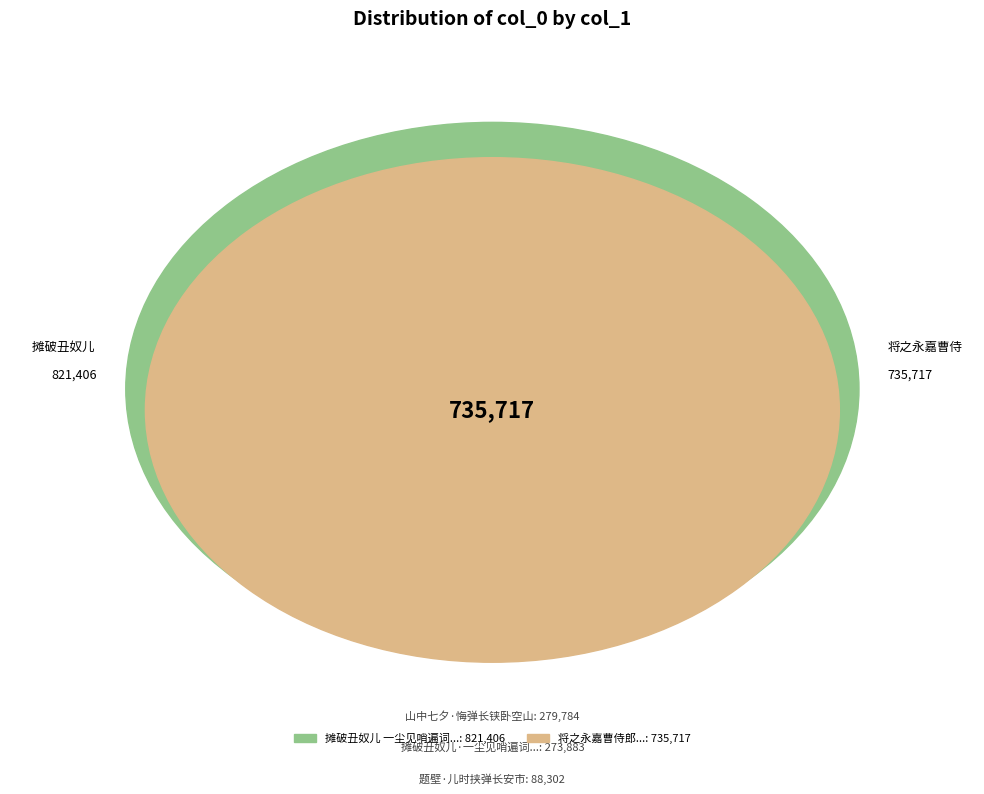

To the nearest percent, what percentage of the pie is 将之永嘉曹侍郎饯予江上，吴客韦二丈为弹长亭之曲并吹笛送行，歌以赠韦即送其出塞?

33%